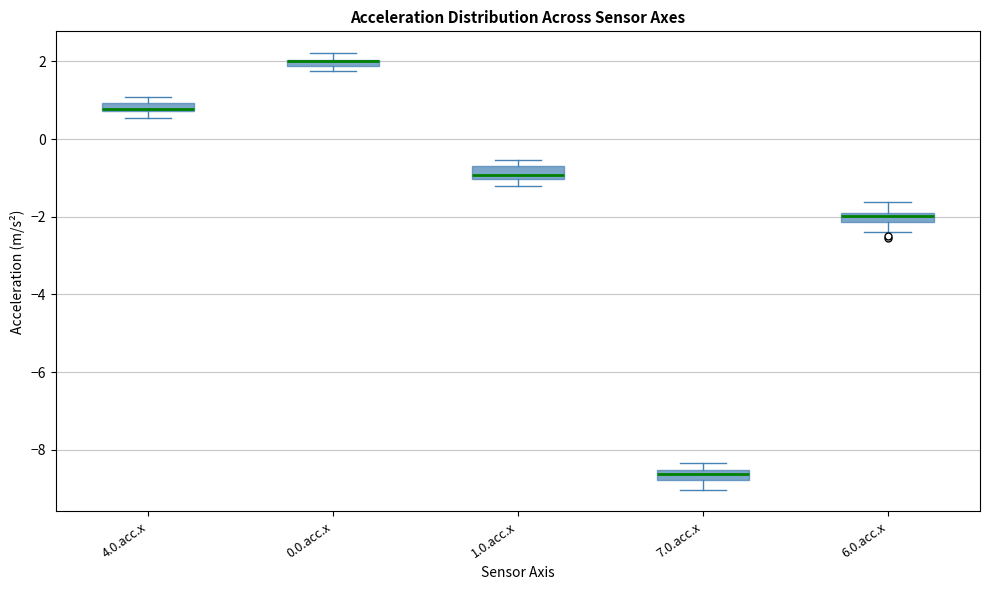

Where is the lower edge of the box for 6.0.acc.x on the y-axis? The values are not printed on the chart, so give them approximately, as read against the axis.

-2.2